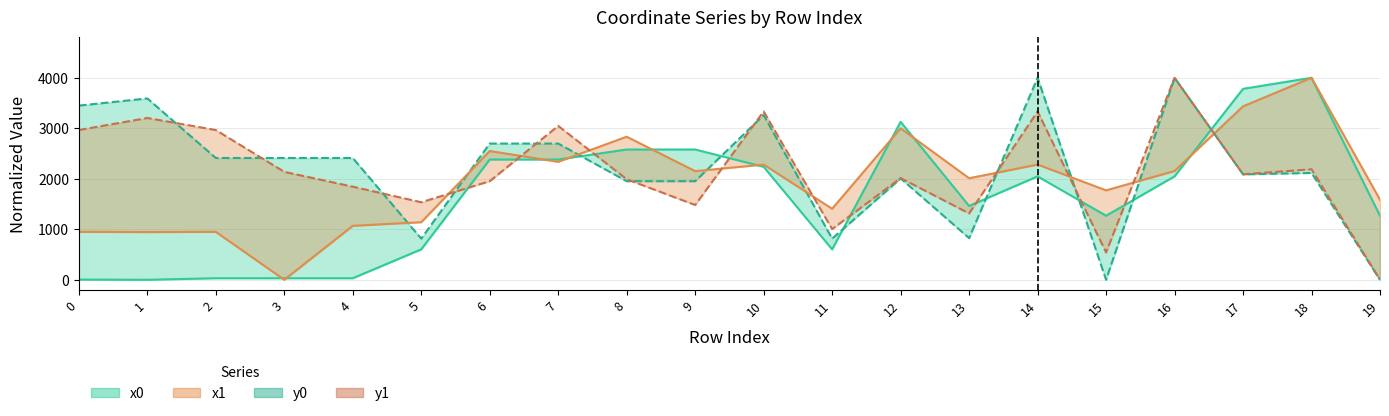

How many values in y1 are above zero?

19